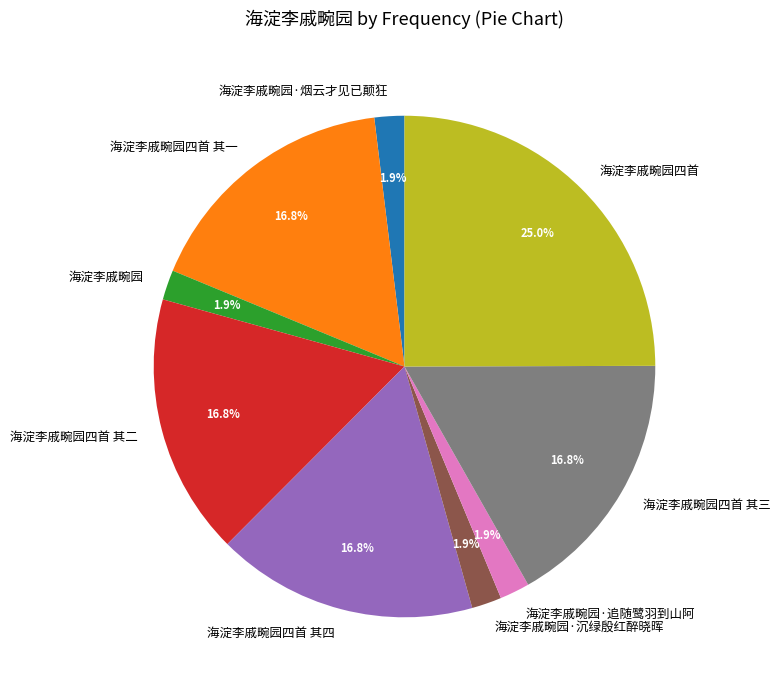

What percentage is NOT represented by 海淀李戚畹园·追随鹭羽到山阿?

98.1%